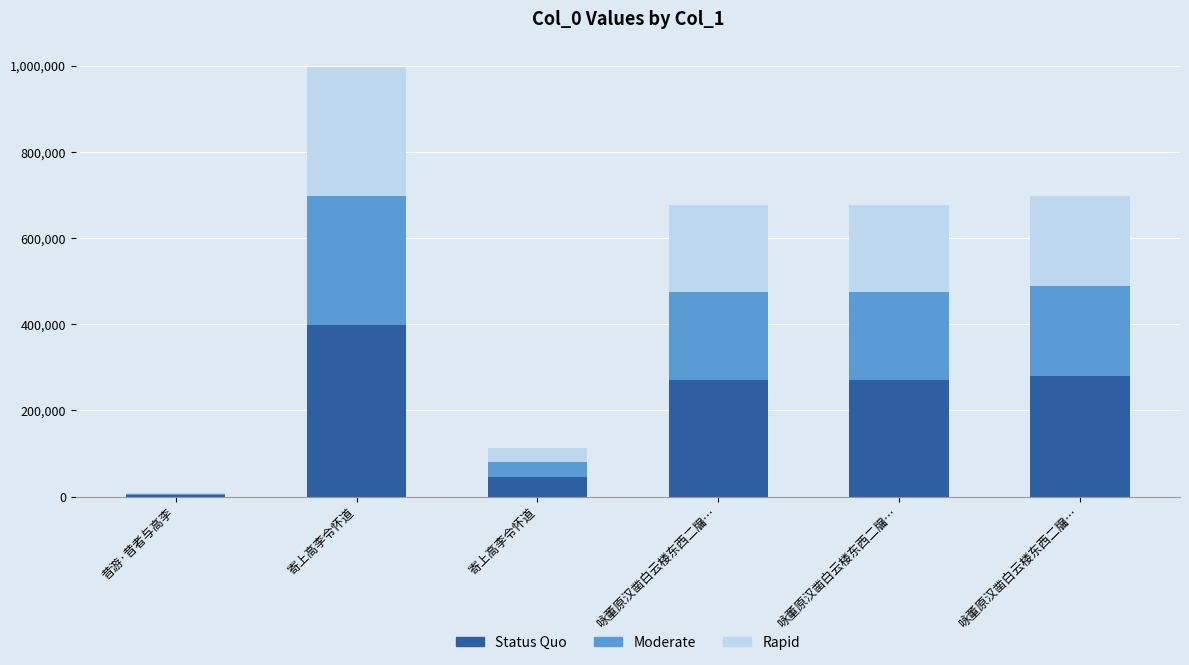

Are the bars horizontal?

No